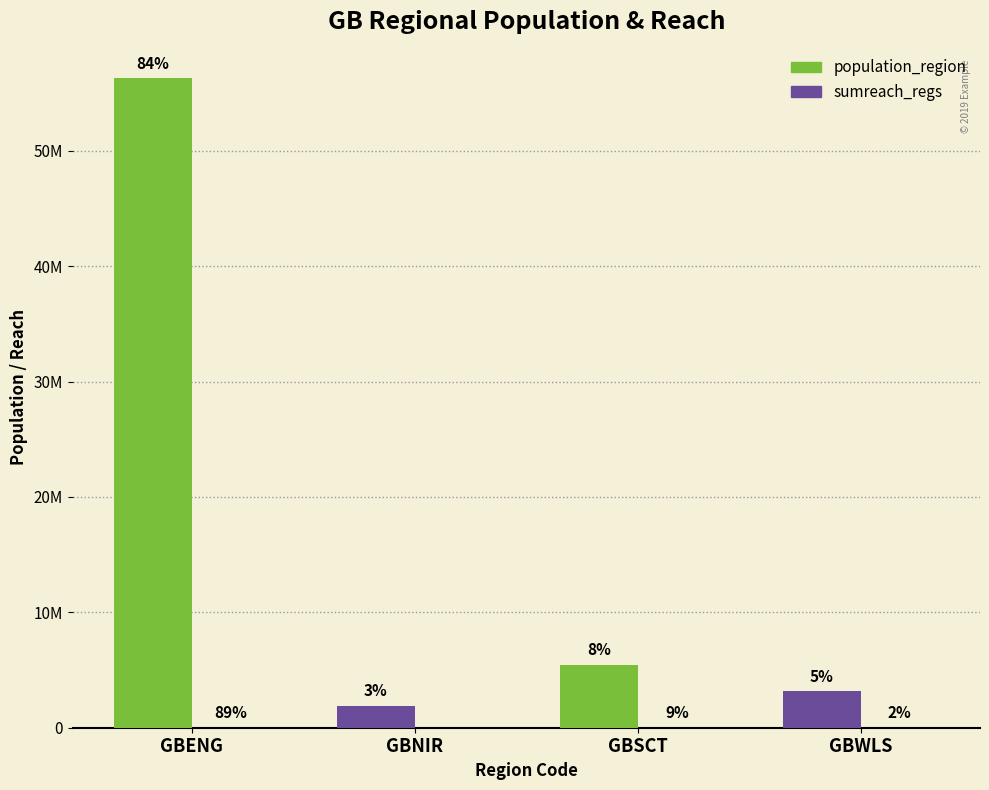

Rank the series by their average value, from lowest to highest.

sumreach_regs, population_region